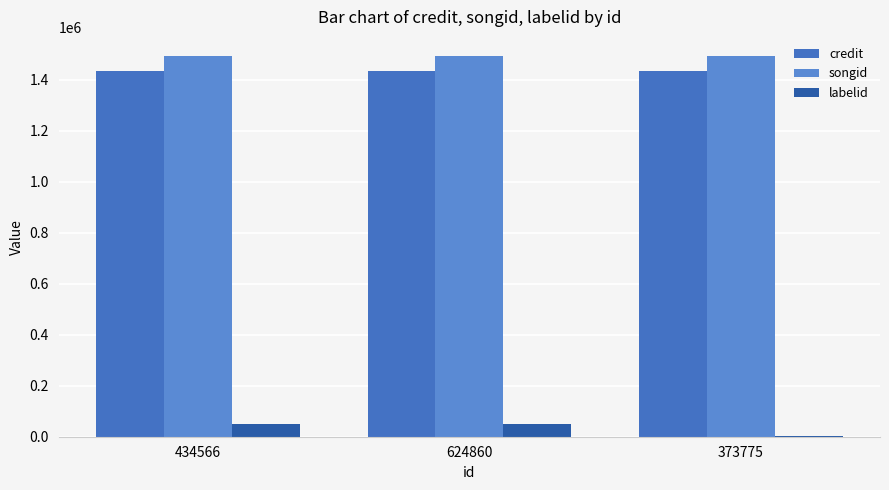

What is the label of the 1st bar from the left?

434566